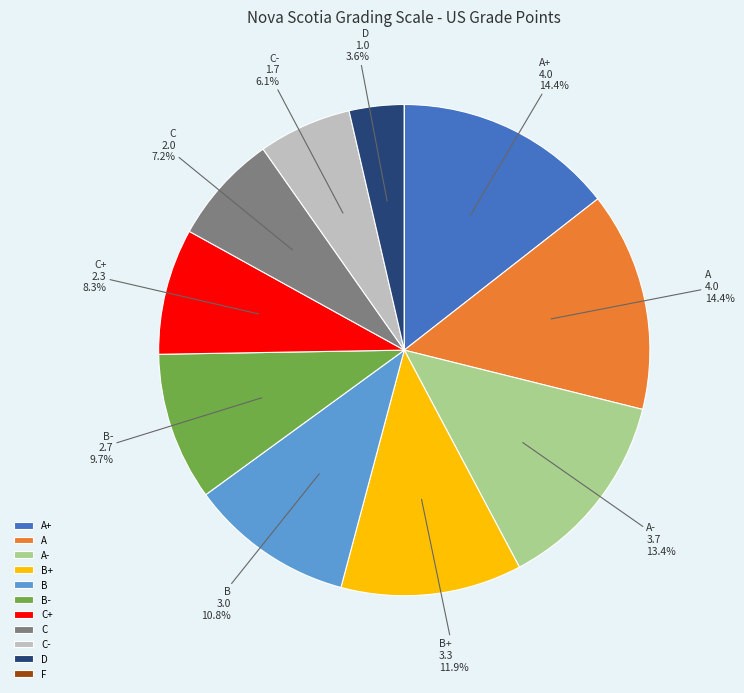

To the nearest percent, what percentage of the pie is B+?

12%